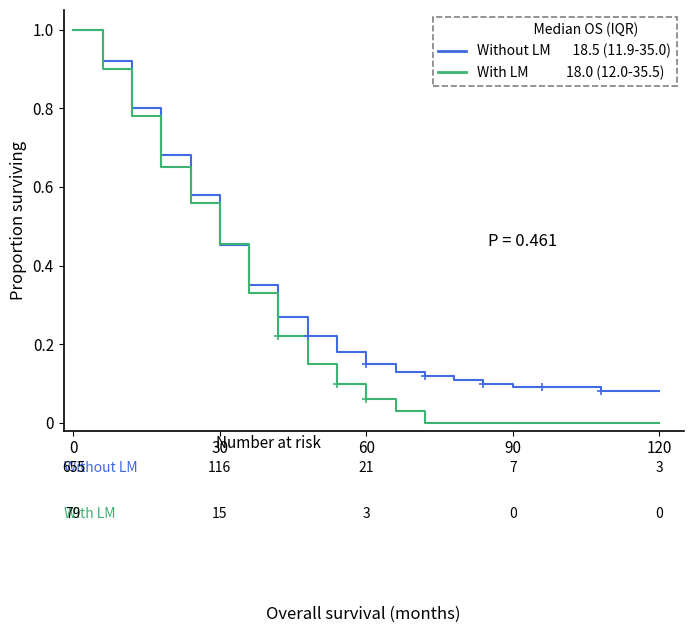

What is the difference between the maximum and minimum values in the Without LM series?

0.9